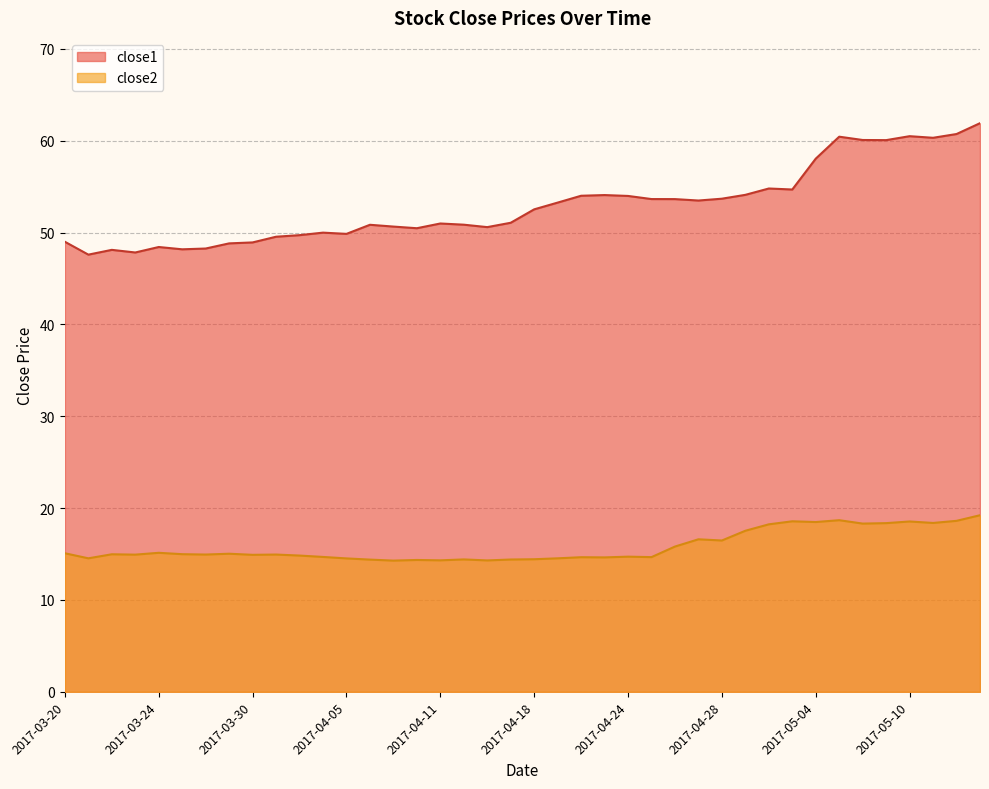

Is the value of close1 at 2017-05-10 greater than the value of close2 at 2017-05-03?

Yes